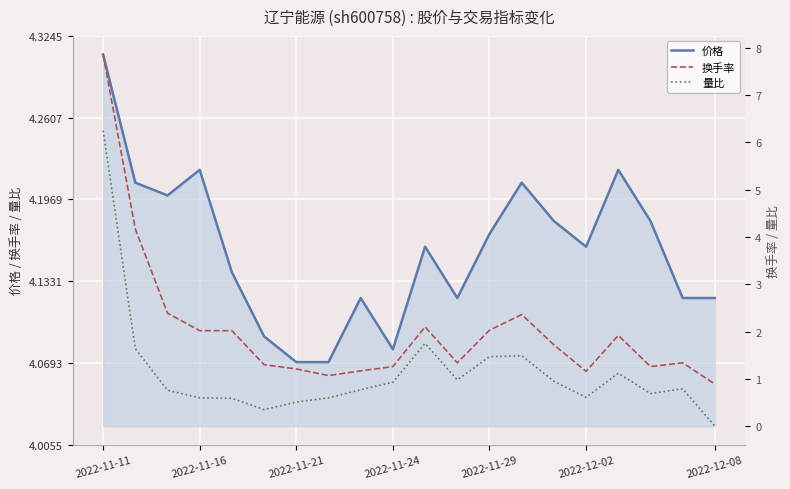

Which series has the widest spread of values?

换手率